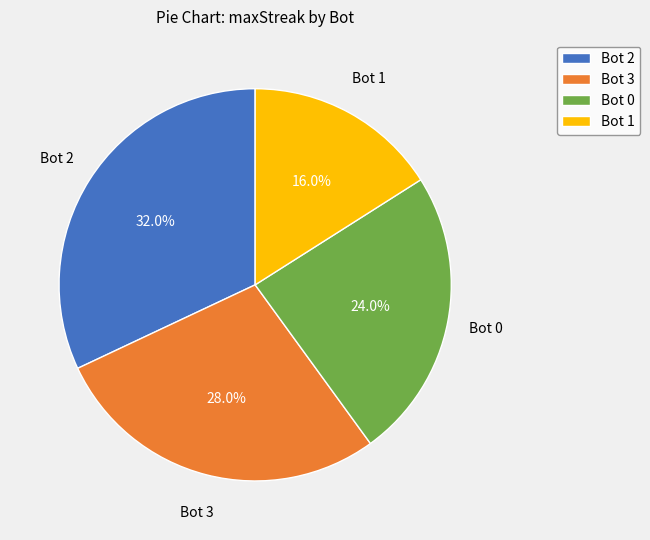

To the nearest percent, what percentage of the pie is Bot 3?

28%